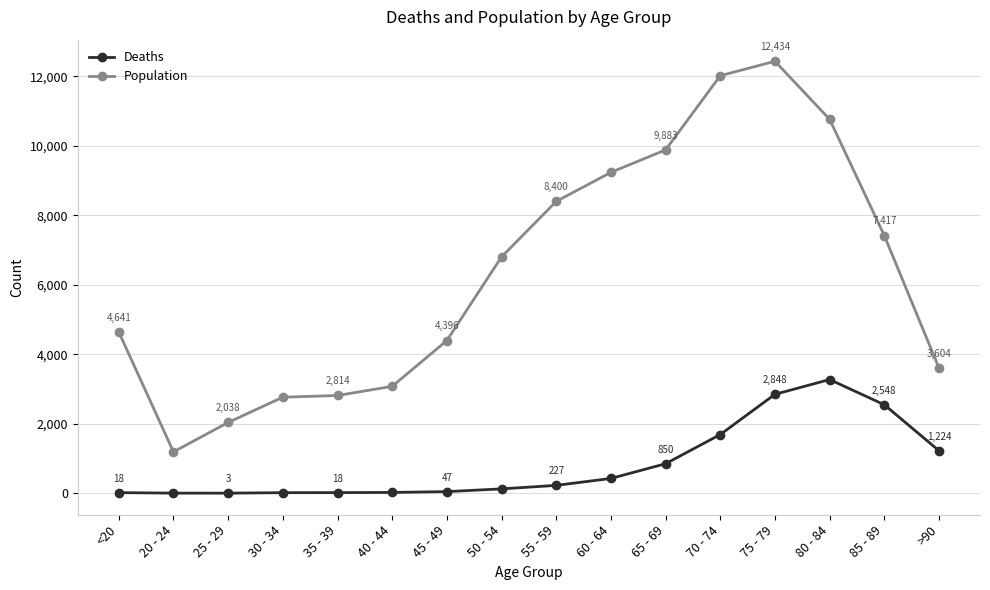

Which series changed the most between 30 - 34 and 75 - 79?

Population